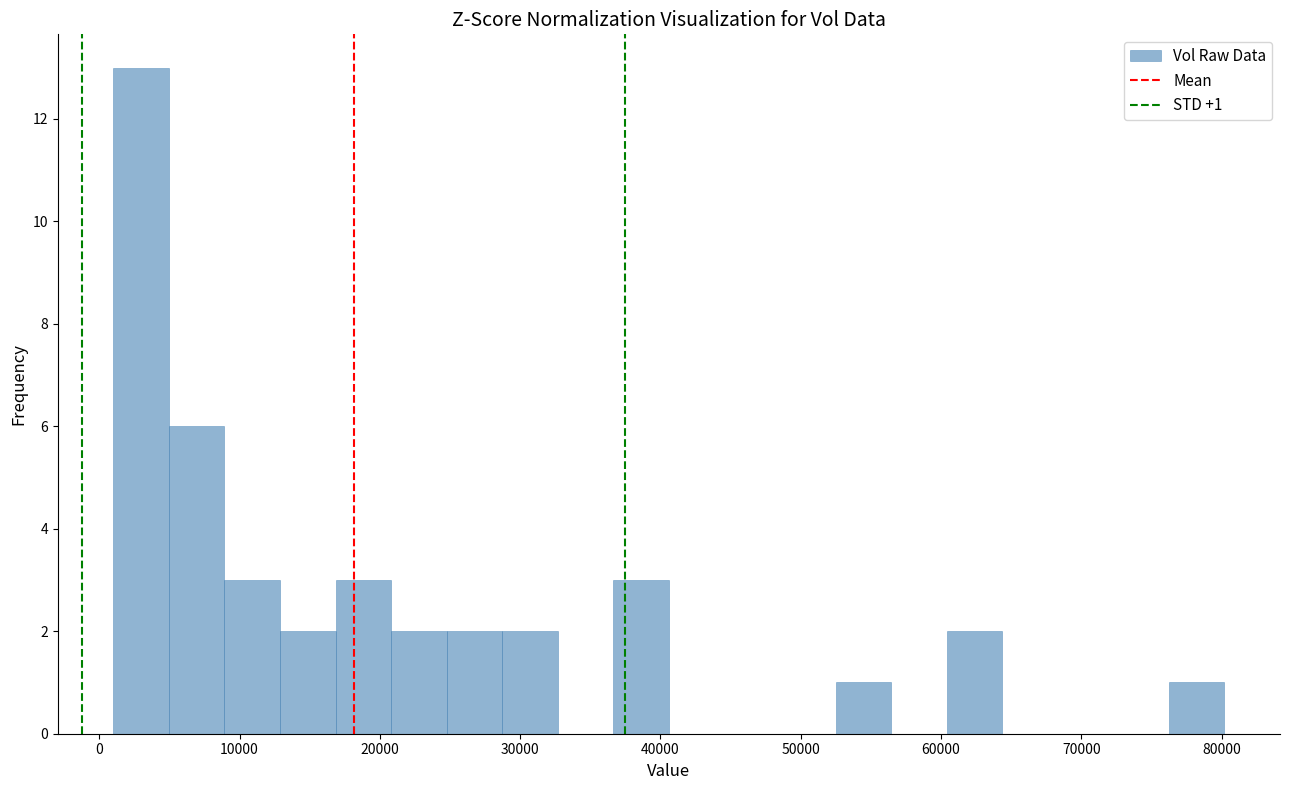

Around what value on the x-axis is the tallest bar? Give the approximate position of its centre, as read against the axis.

3000